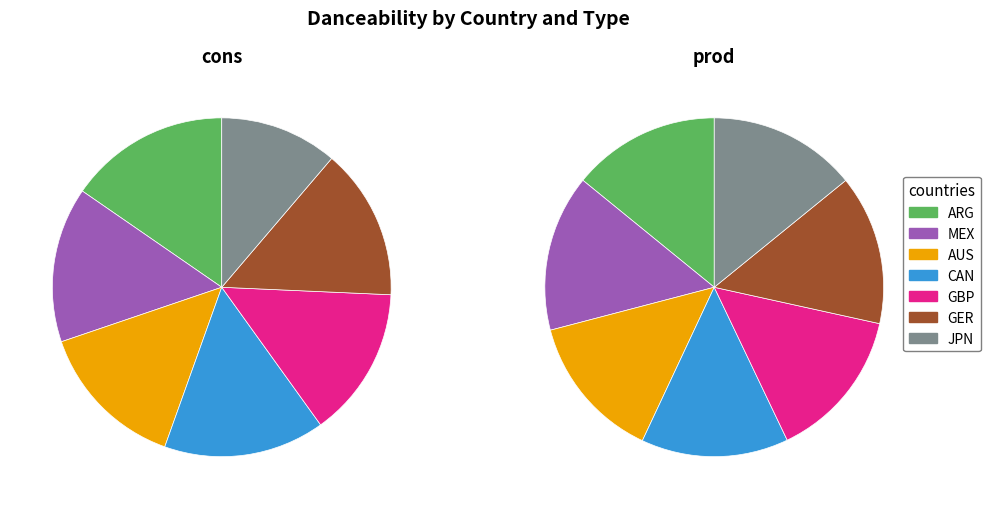

To the nearest percent, what is the difference between the ARG and JPN slice percentages?

4%